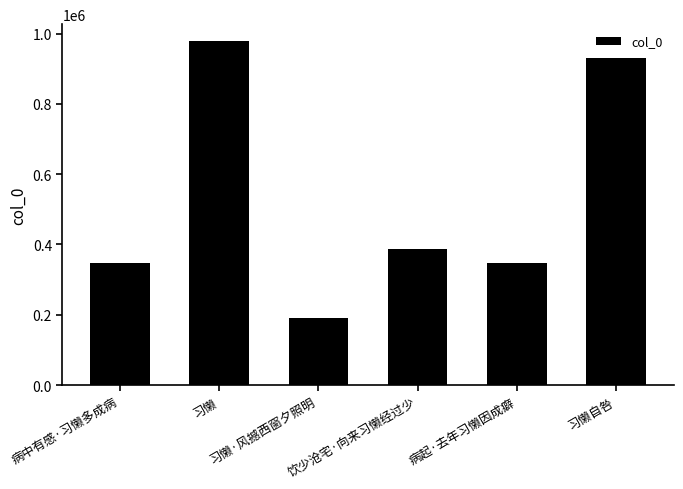

Approximately how many times larger is the value at 病起·去年习懒因成癖 compared to 习懒?

0.4